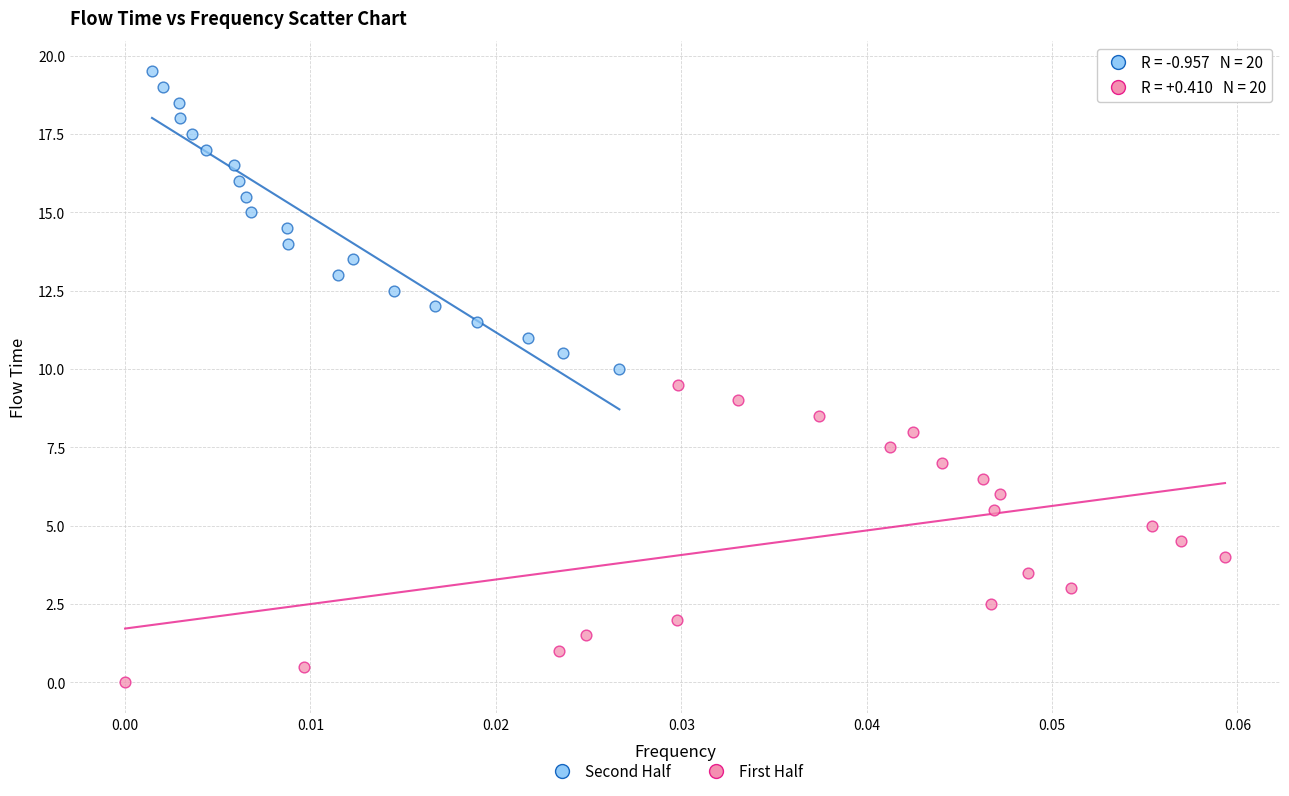

Which series contains the highest Y value?

Second Half